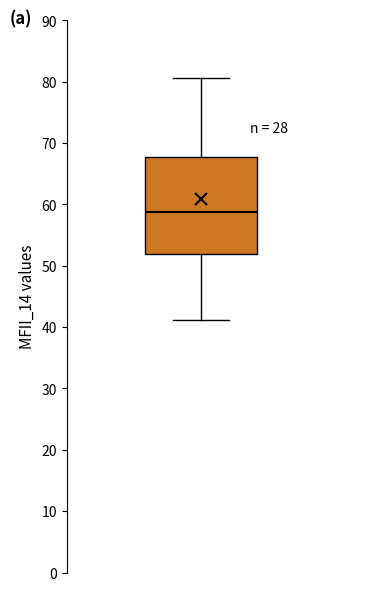

Transcribe this box plot: give where the median line is, the range the box spans, and where the two whiskers end, as read against the y-axis. The values are not printed on the chart, so give them approximately, as read against the axis.

median 59, box 52 to 68, whiskers 41 to 81